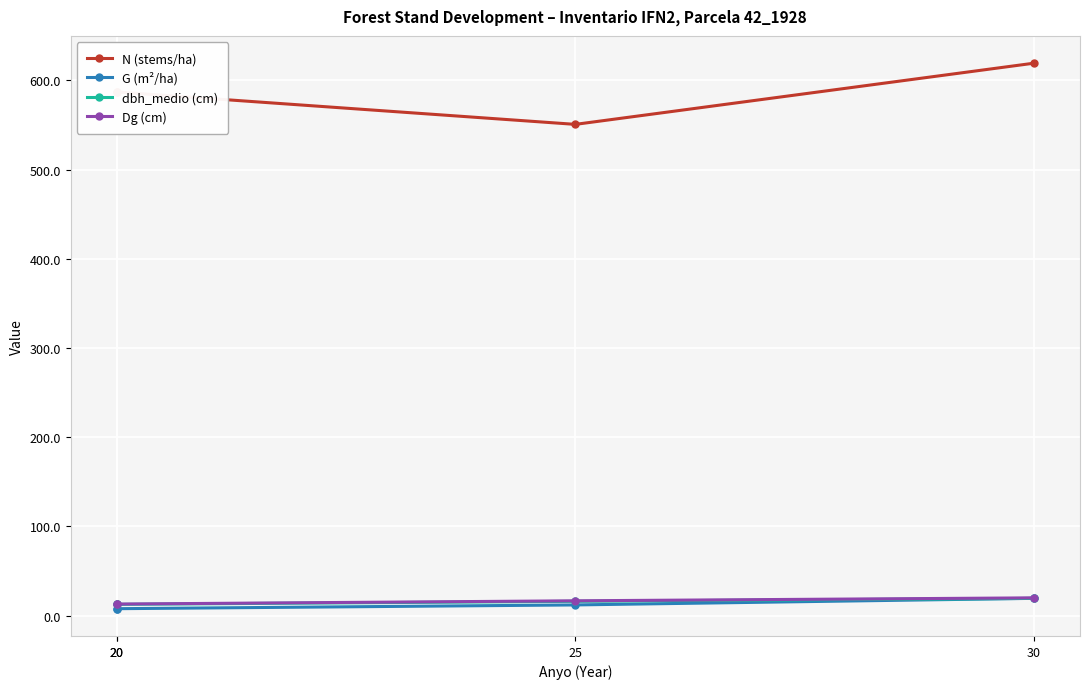

True or false: dbh_medio (cm) has a value of 12.7 at 20.

True